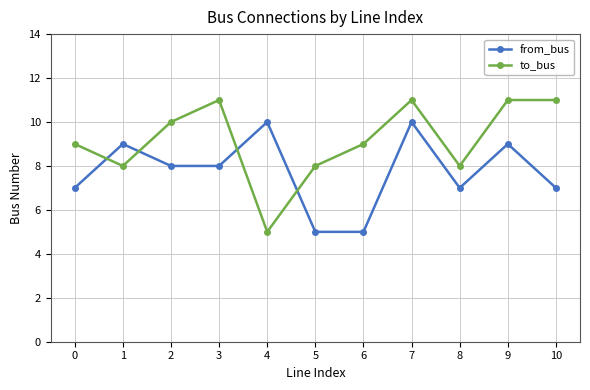

What is the value of the from_bus point at the 3rd from the left?

8